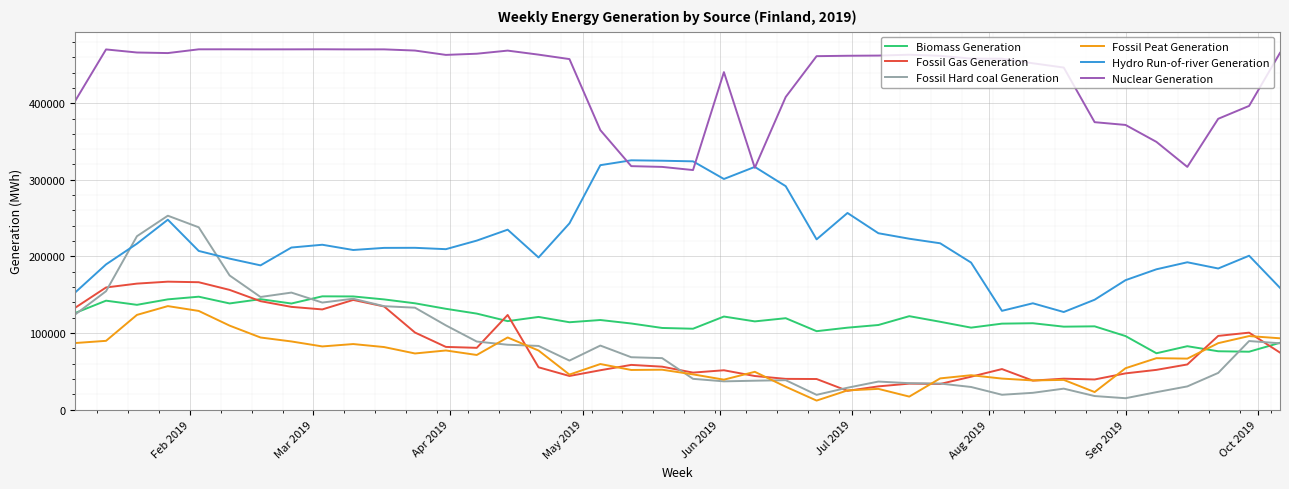

True or false: Nuclear Generation and Fossil Gas Generation cross at least once.

False